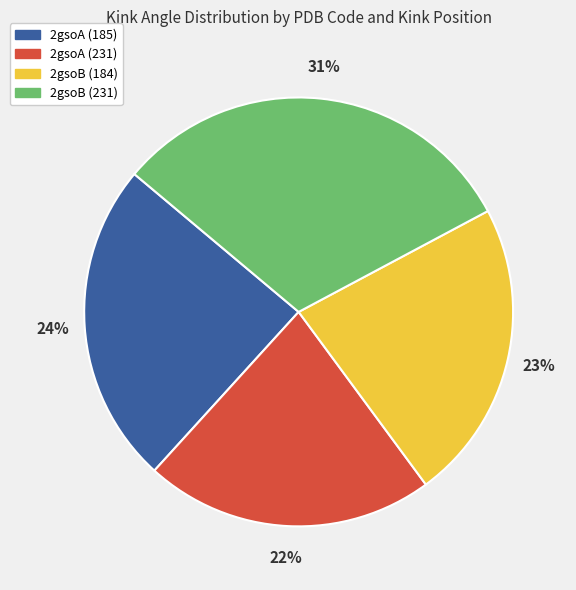

Rank the categories by value from highest to lowest.

2gsoB (231), 2gsoA (185), 2gsoB (184), 2gsoA (231)